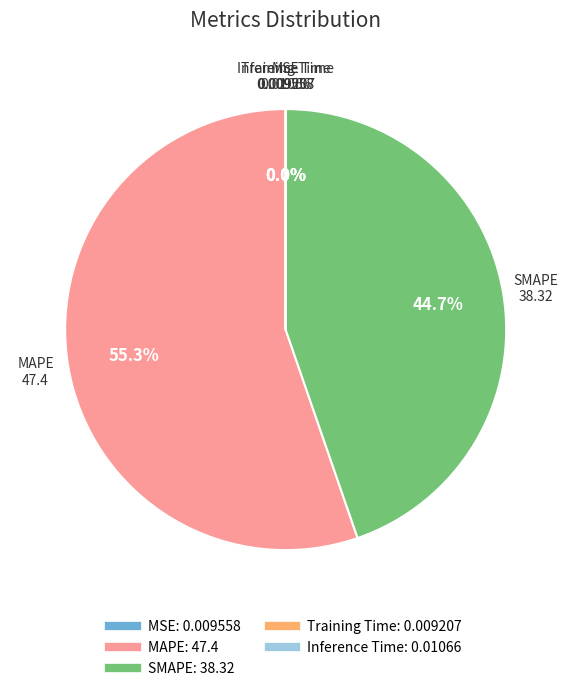

What is the largest slice in the pie chart?

MAPE